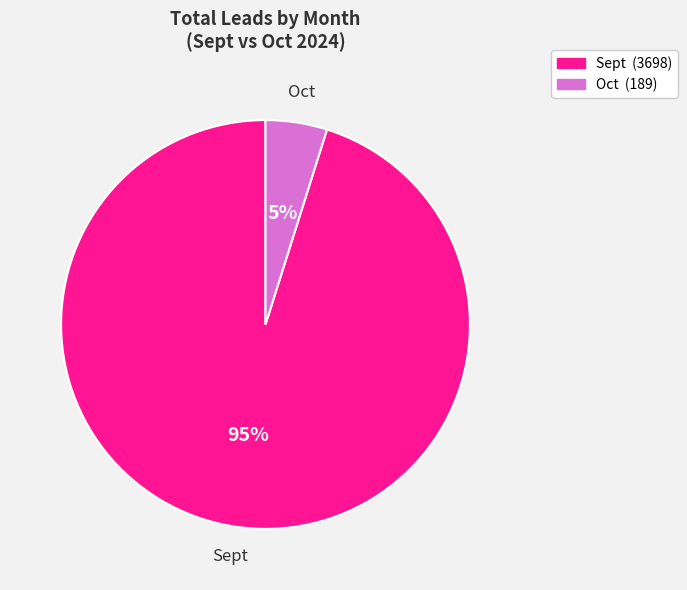

To the nearest percent, what portion does Oct represent?

5%